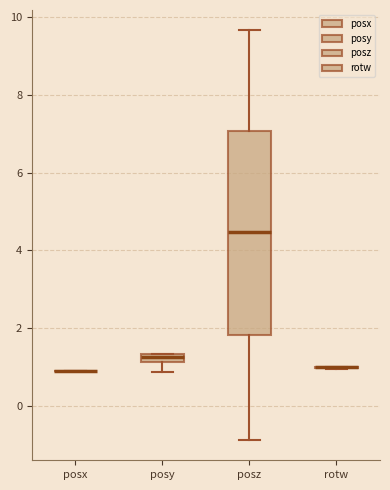

Which box is the tallest, from its lower edge to its upper edge?

posz